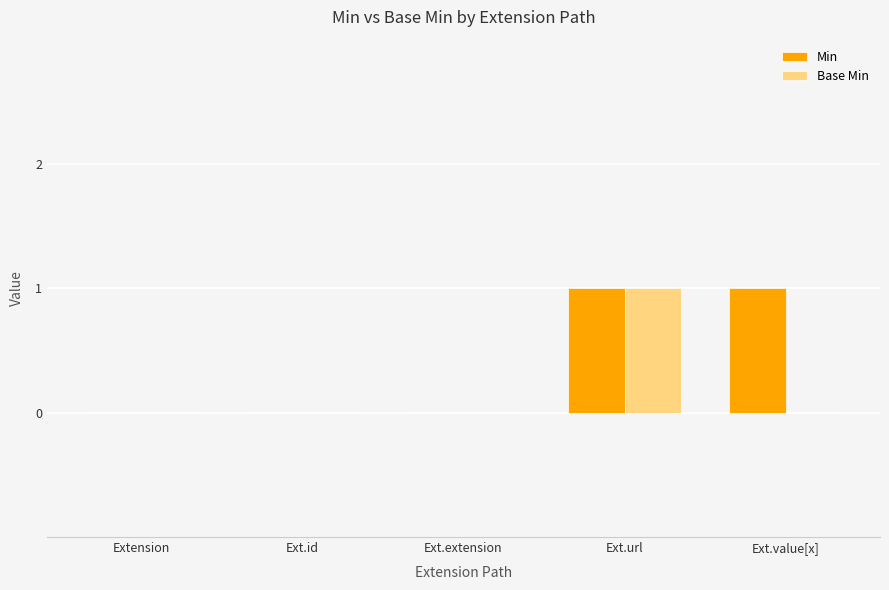

Is the value of Min at Ext.url greater than the value of Base Min at Extension?

Yes